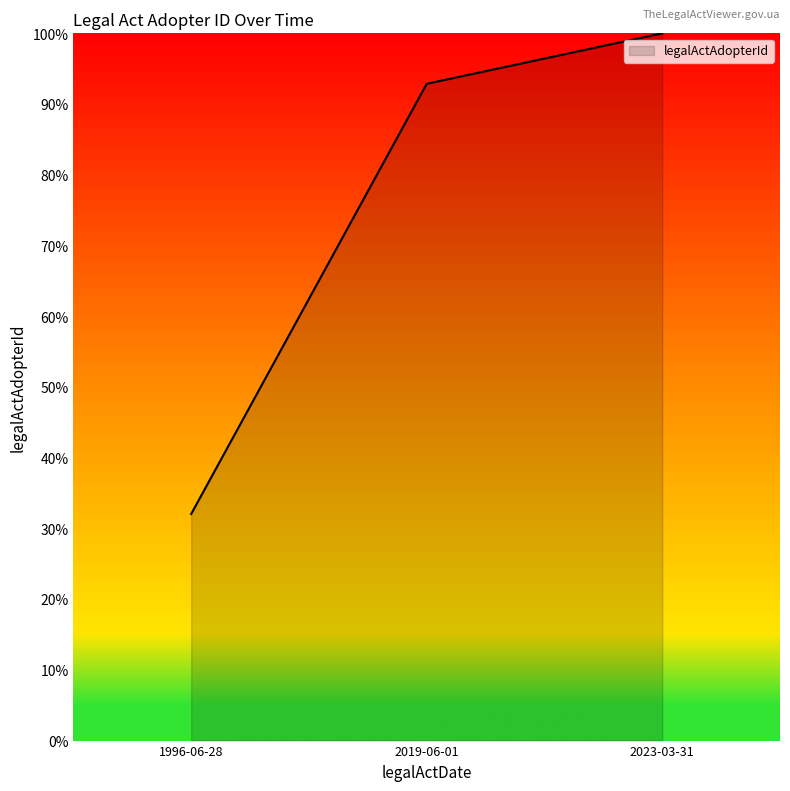

List the labels in order of value, largest first.

2023-03-31, 2019-06-01, 1996-06-28